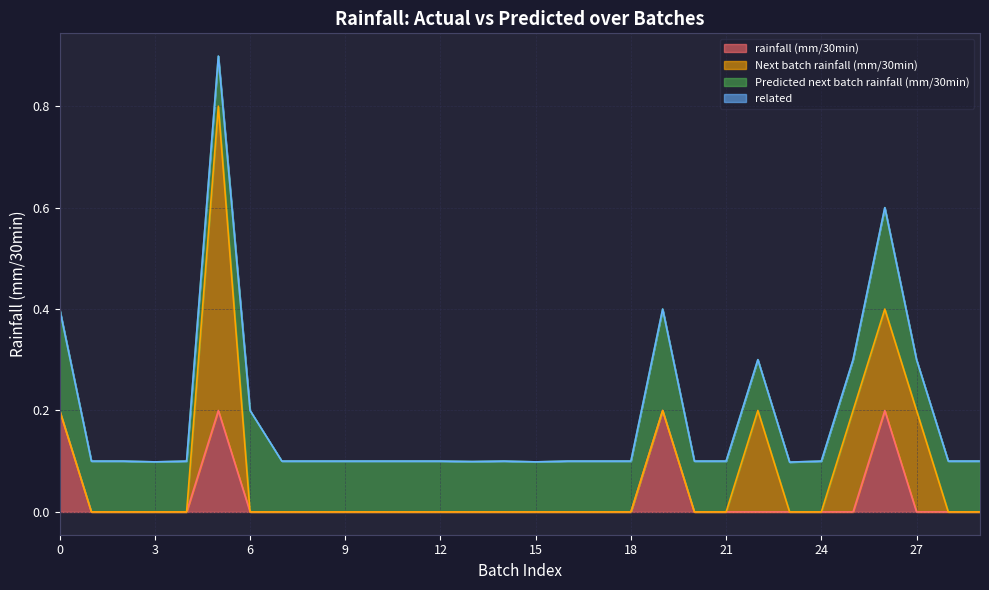

The value of rainfall (mm/30min) at 0 is 0.3. True or false?

False